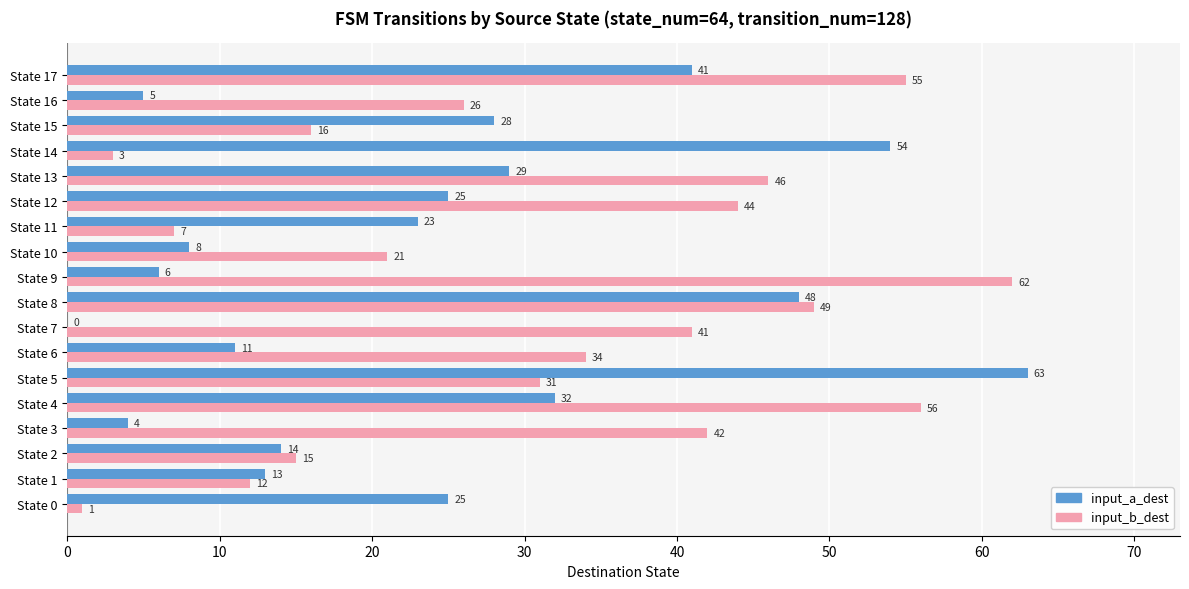

At which label is input_a_dest closest to 31?

State 4